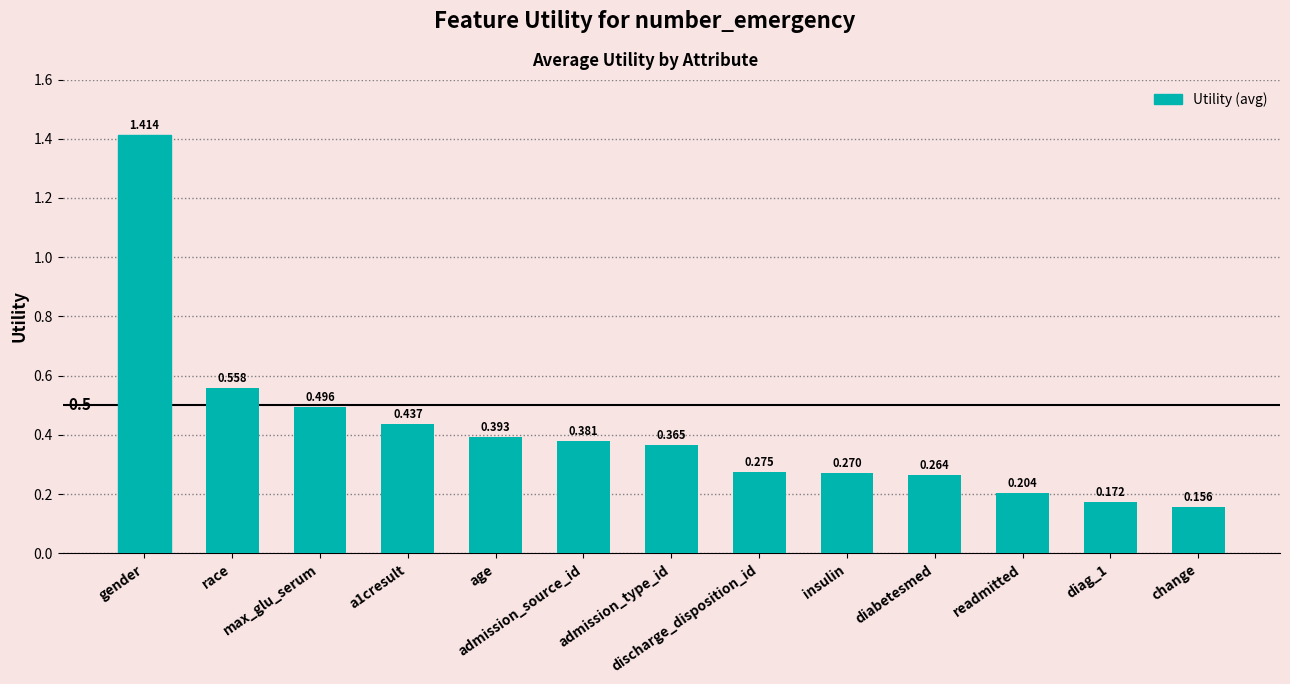

Count the number of categories in the chart.

13